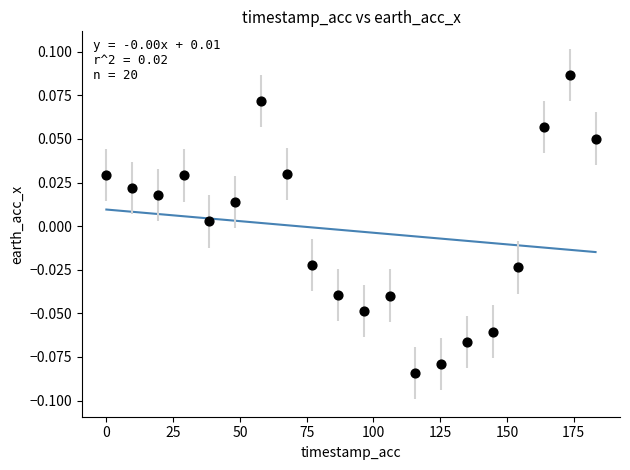

What is the range of X values (max minus min)?

183.2